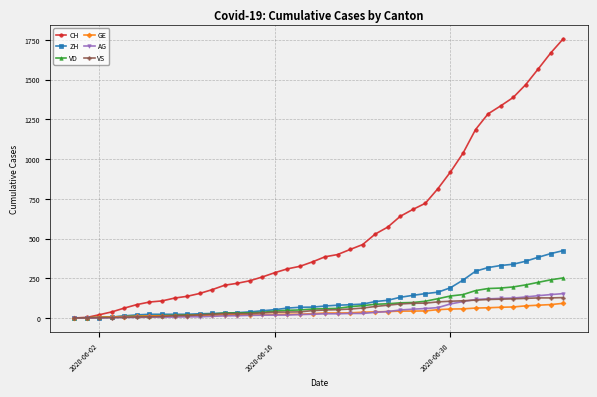

What is the maximum value for AG?

153